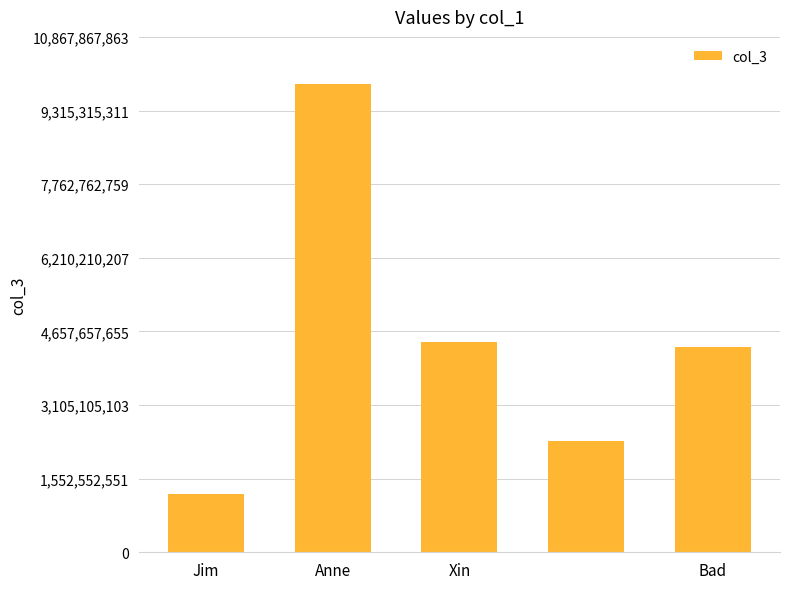

What is the smallest value displayed?

1234567890